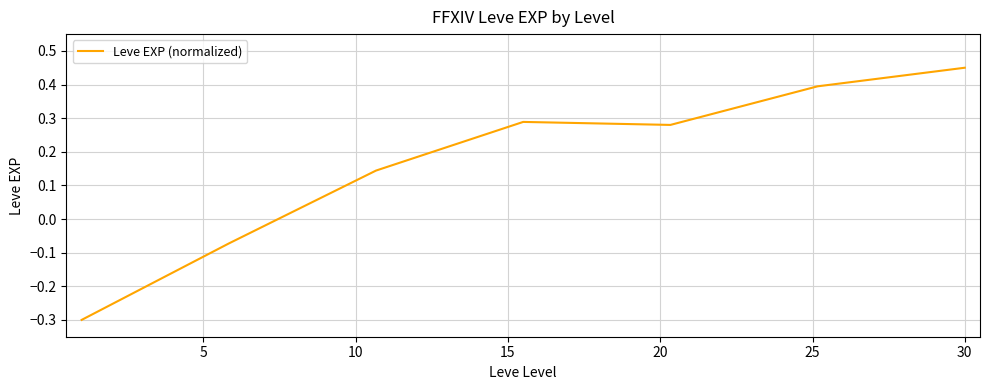

How many negative values are there?

2